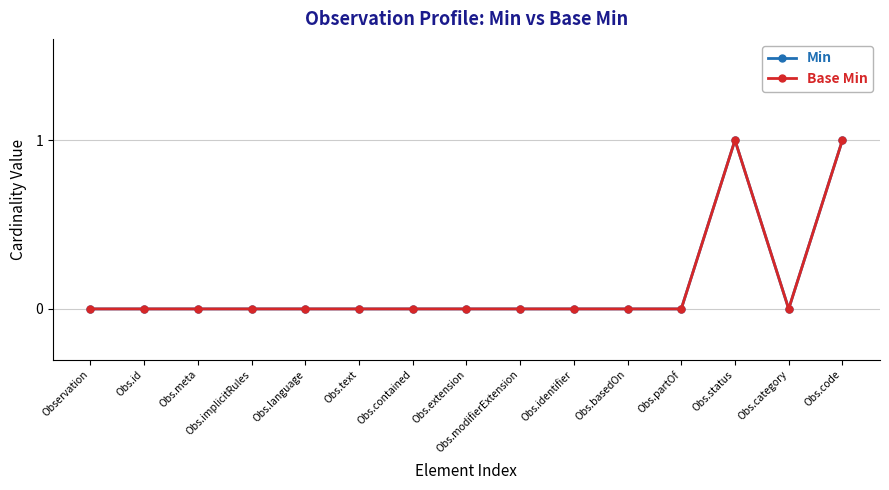

Reading right to left, what are all the values shown in this chart?

Min: Obs.code=1	Obs.category=0	Obs.status=1	Obs.partOf=0	Obs.basedOn=0	Obs.identifier=0	Obs.modifierExtension=0	Obs.extension=0	Obs.contained=0	Obs.text=0	Obs.language=0	Obs.implicitRules=0	Obs.meta=0	Obs.id=0	Observation=0
Base Min: Obs.code=1	Obs.category=0	Obs.status=1	Obs.partOf=0	Obs.basedOn=0	Obs.identifier=0	Obs.modifierExtension=0	Obs.extension=0	Obs.contained=0	Obs.text=0	Obs.language=0	Obs.implicitRules=0	Obs.meta=0	Obs.id=0	Observation=0